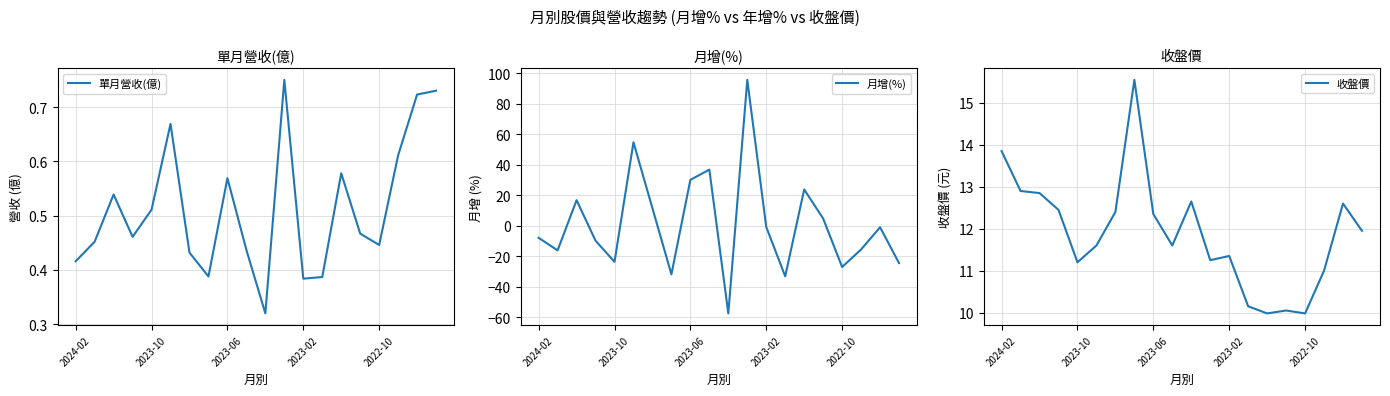

The value of 月增(%) at 2024-02 is -7.9. True or false?

True